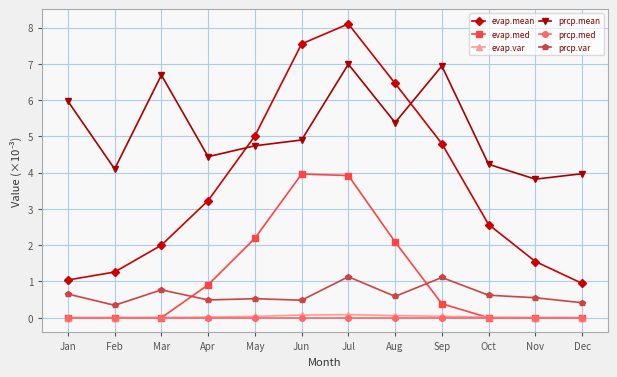

What is the sum of all evap.med values?

13.5